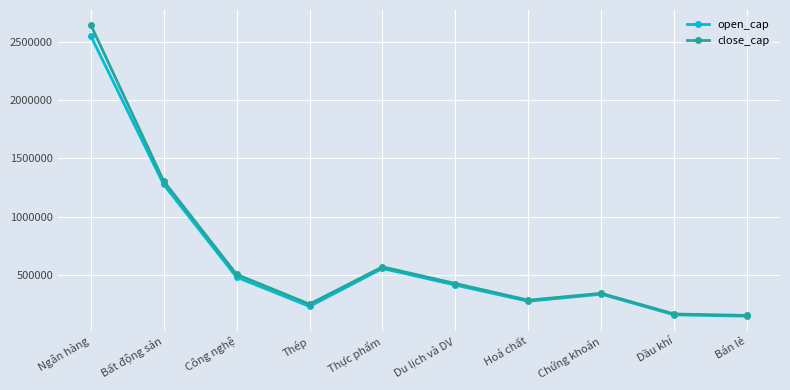

How many values in the close_cap series are below 424152?

5